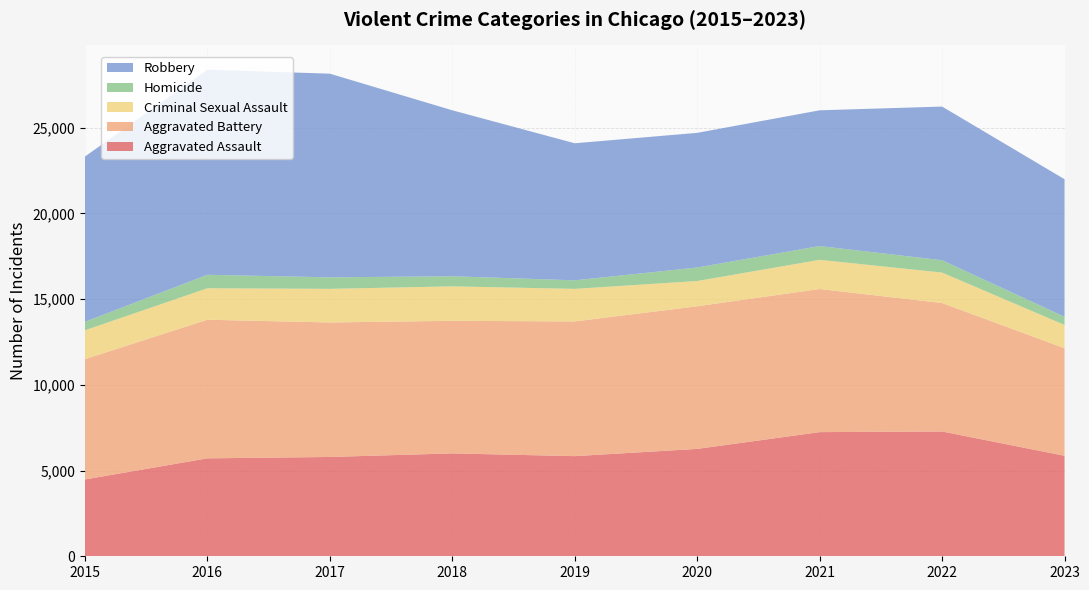

Reading left to right, list all the values displayed in this chart.

Aggravated Assault: 4480	5712	5793	6001	5841	6263	7242	7280	5861
Aggravated Battery: 7018	8086	7845	7735	7857	8320	8347	7493	6275
Criminal Sexual Assault: 1683	1836	1961	2009	1900	1474	1703	1776	1356
Homicide: 496	786	672	589	498	787	804	719	476
Robbery: 9638	11960	11880	9681	7995	7855	7918	8964	8026